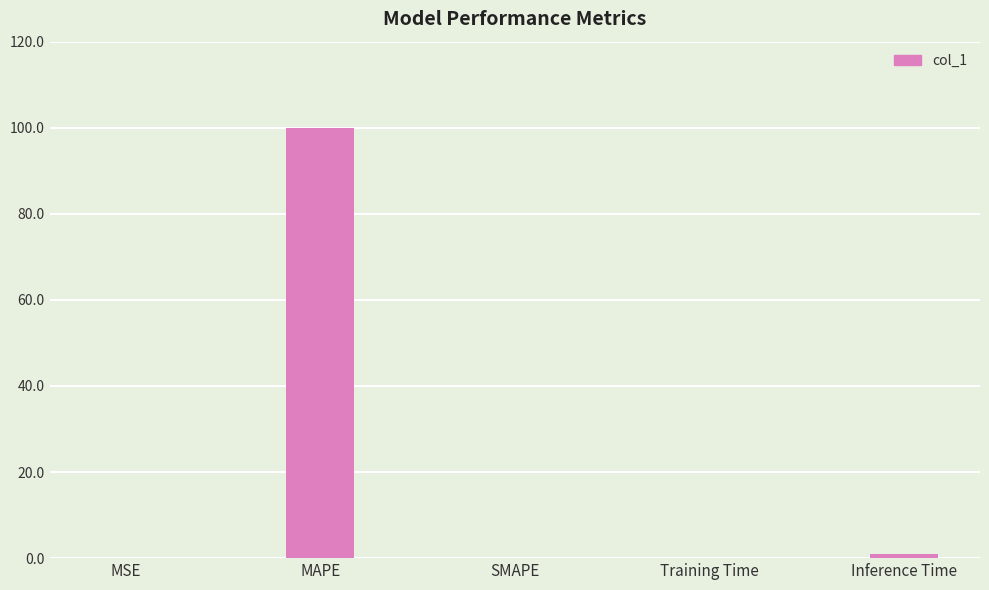

What is the sum of all values?

101.1